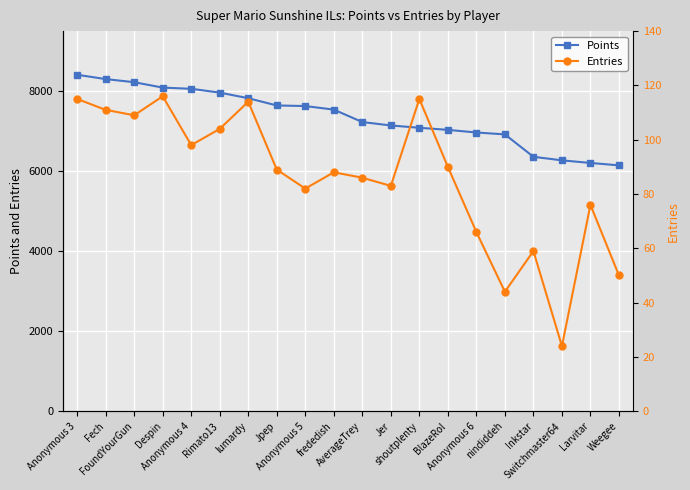

Reading left to right, transcribe all the data shown in this chart.

Points: 8409.0	8301.0	8223.0	8088.0	8058.0	7963.0	7823.0	7642.0	7627.0	7538.0	7227.0	7142.0	7084.0	7032.0	6966.0	6919.0	6359.0	6270.0	6205.0	6145.0
Entries: 7803.6	7532.1	7396.4	7871.4	6650.0	7057.1	7735.7	6039.3	5564.3	5971.4	5835.7	5632.1	7803.6	6107.1	4478.6	2985.7	4003.6	1628.6	5157.1	3392.9